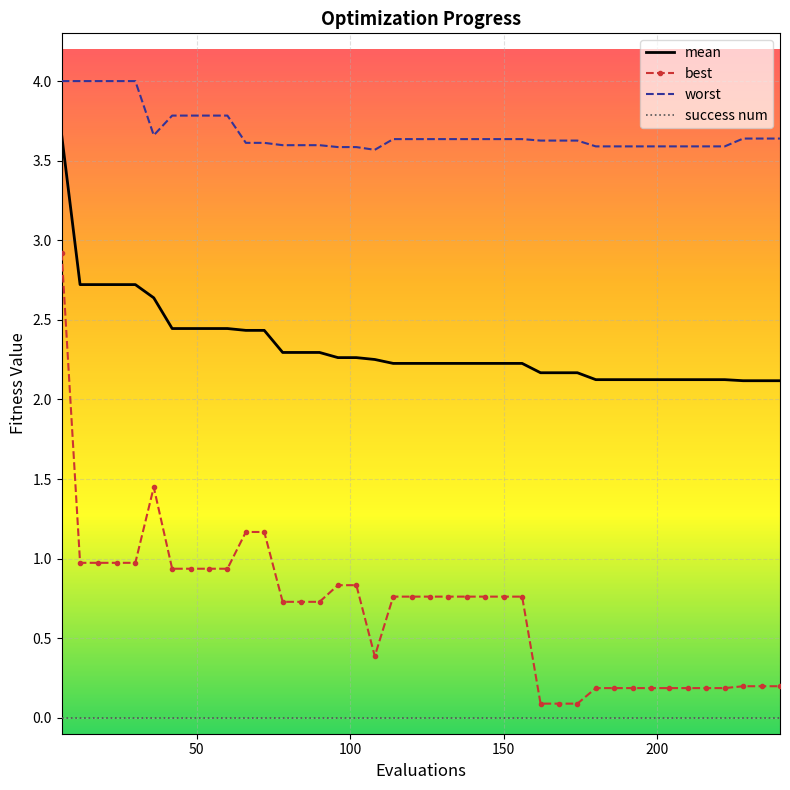

True or false: best and success num intersect in this chart.

False